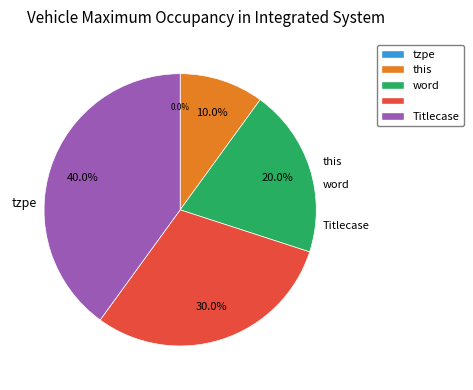

What is the change in value from tzpe to Titlecase?

+4